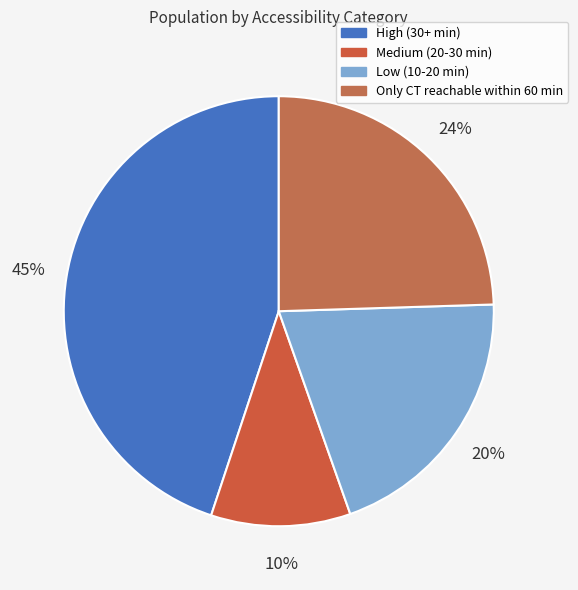

To the nearest percent, what portion does High (30+ min) represent?

45%